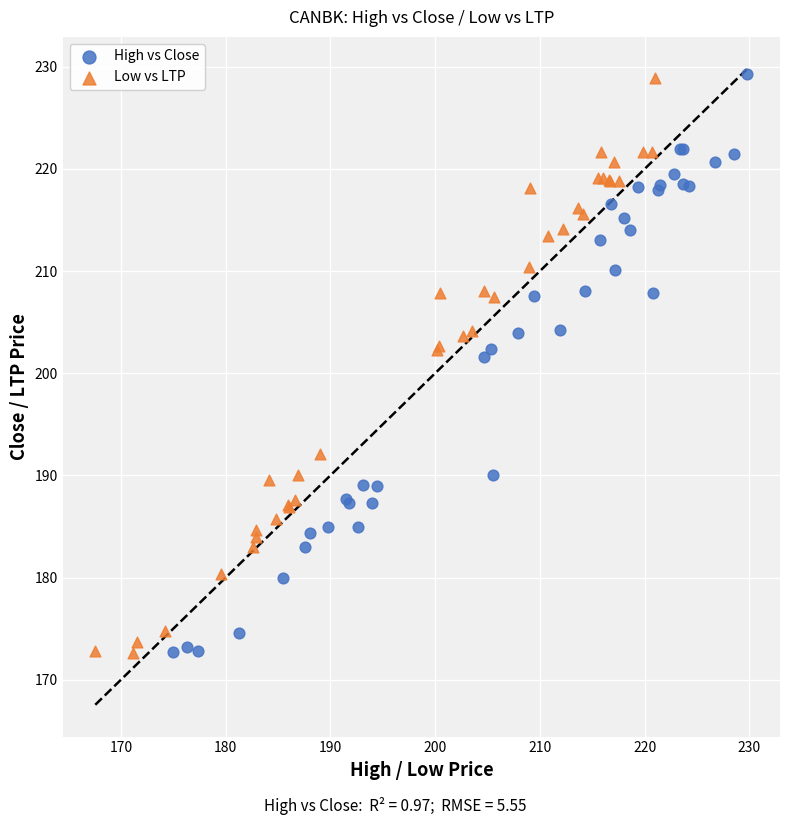

Which series has the largest Y range (max minus min)?

High vs Close